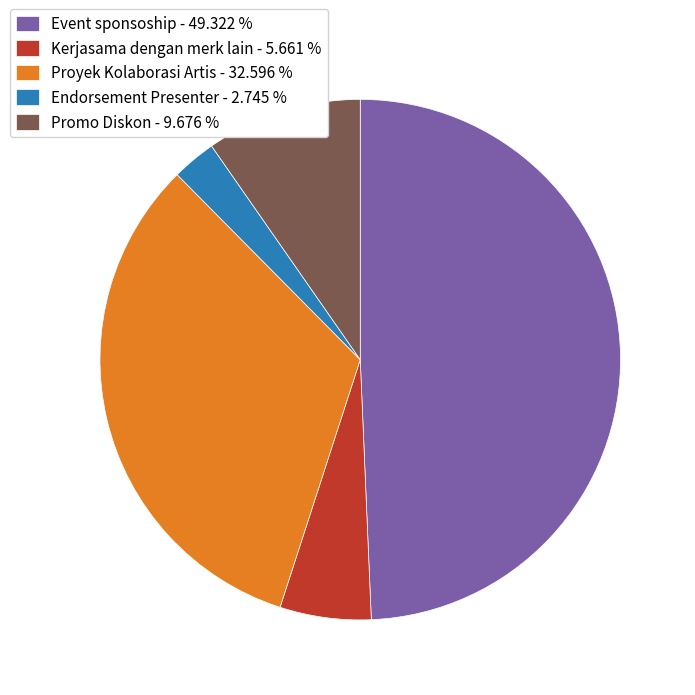

How many slices are in this pie chart?

5